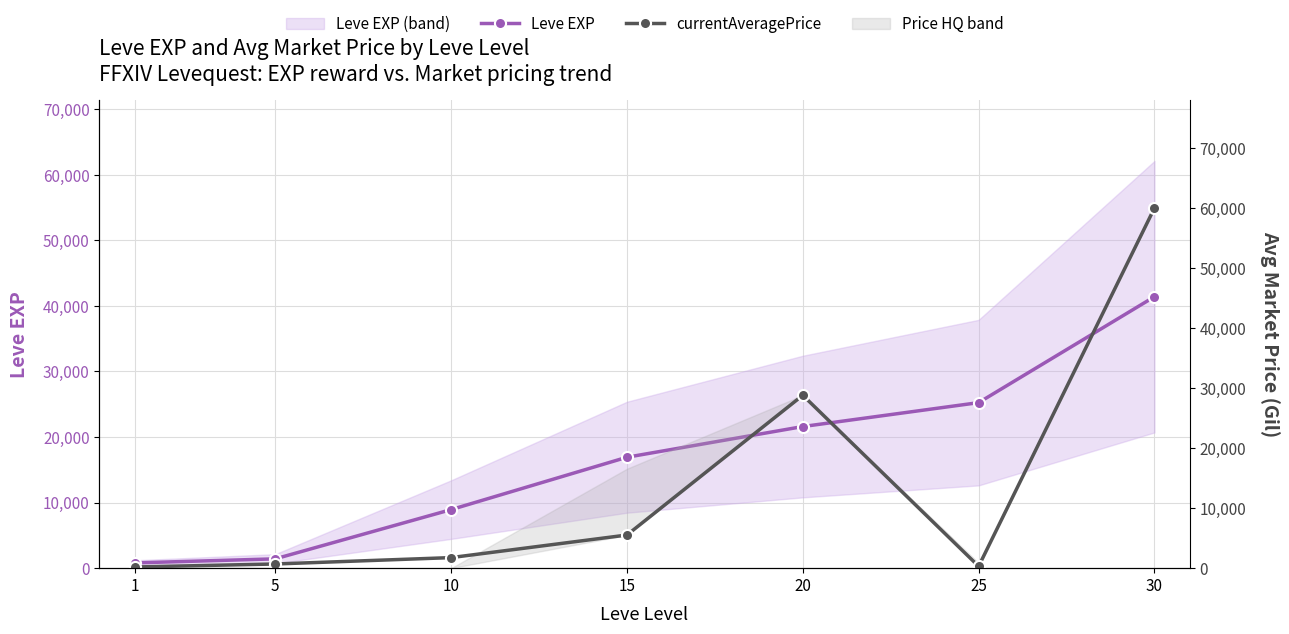

What is the spread (max minus min) of values at 10?

7171.4